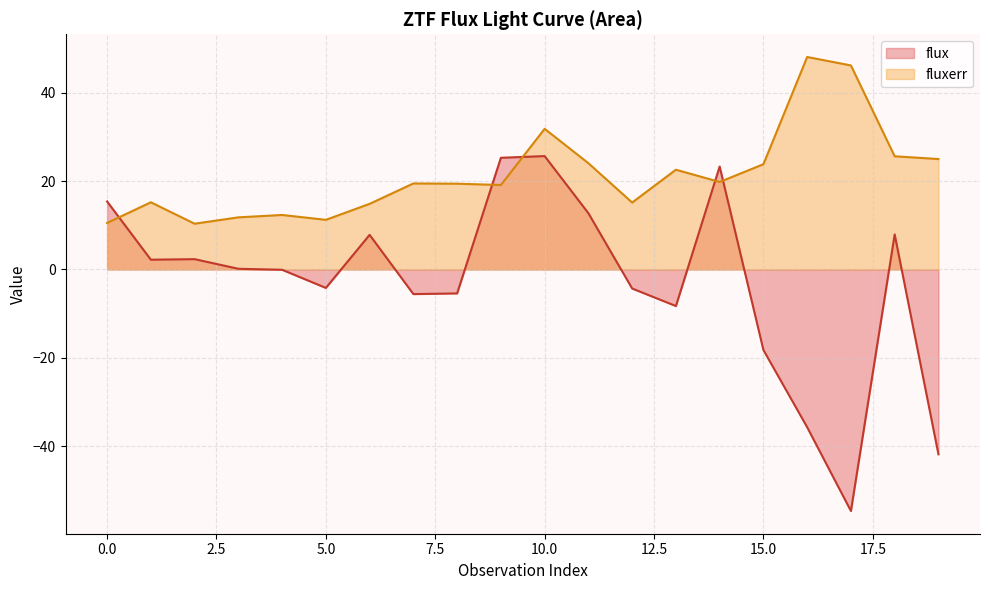

Reading left to right, list all the values displayed in this chart.

flux: 15.4	2.2	2.3	0.2	-0.1	-4.2	7.8	-5.6	-5.4	25.3	25.7	12.7	-4.3	-8.3	23.3	-18.2	-35.7	-54.7	7.9	-41.8
fluxerr: 10.5	15.2	10.4	11.8	12.3	11.2	14.9	19.5	19.4	19.1	31.8	24.1	15.1	22.6	19.8	23.8	48.1	46.2	25.6	25.0